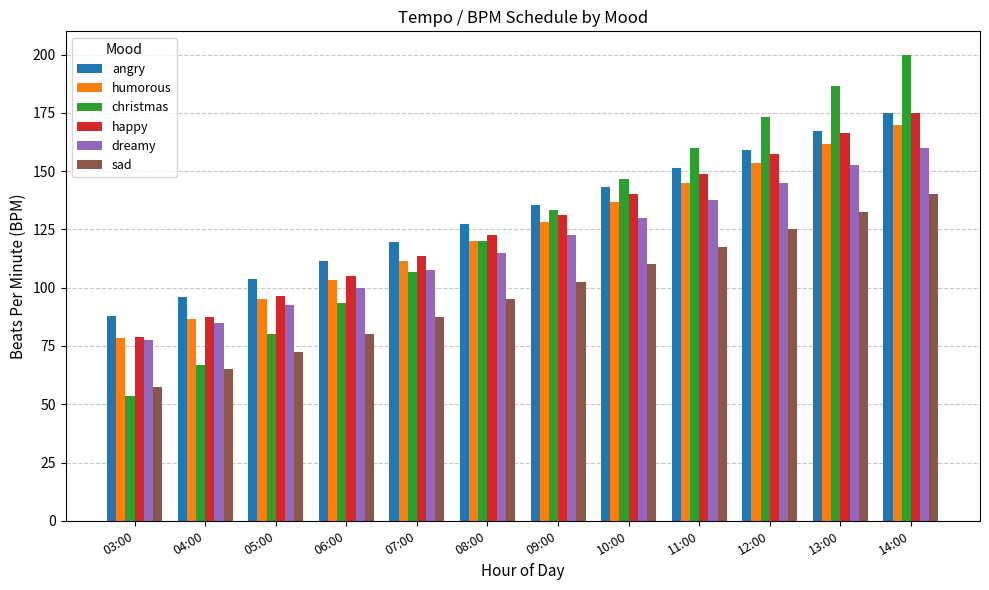

Rank the categories by dreamy value from highest to lowest.

14:00, 13:00, 12:00, 11:00, 10:00, 09:00, 08:00, 07:00, 06:00, 05:00, 04:00, 03:00